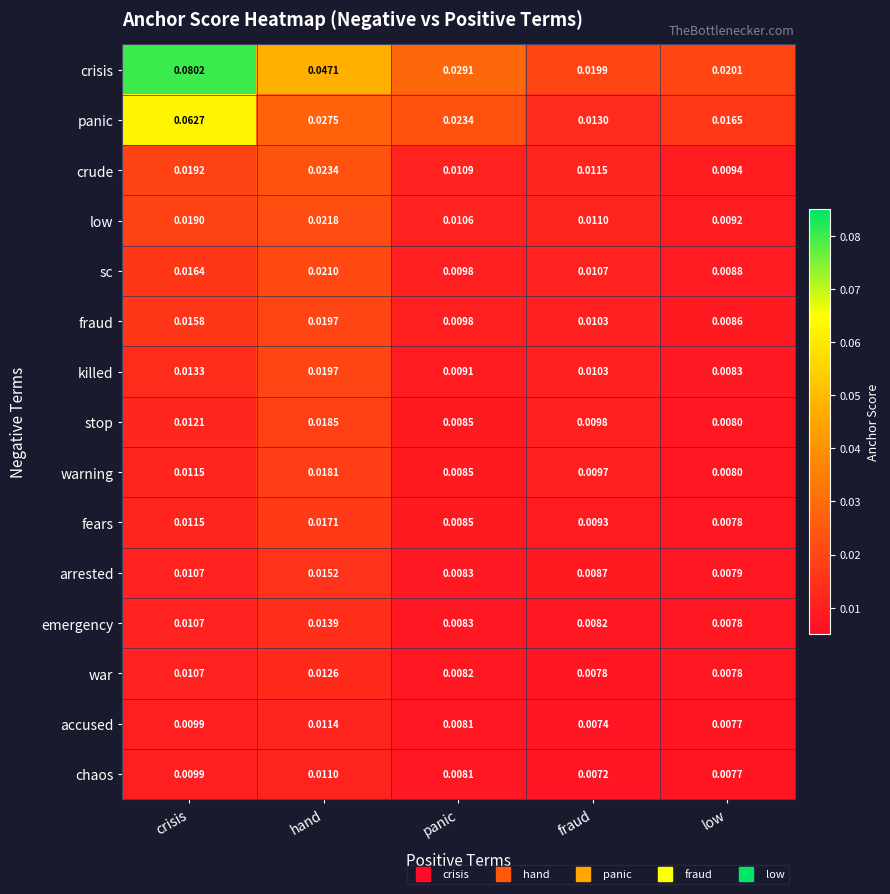

Where is crude nearest to the value 0?

low